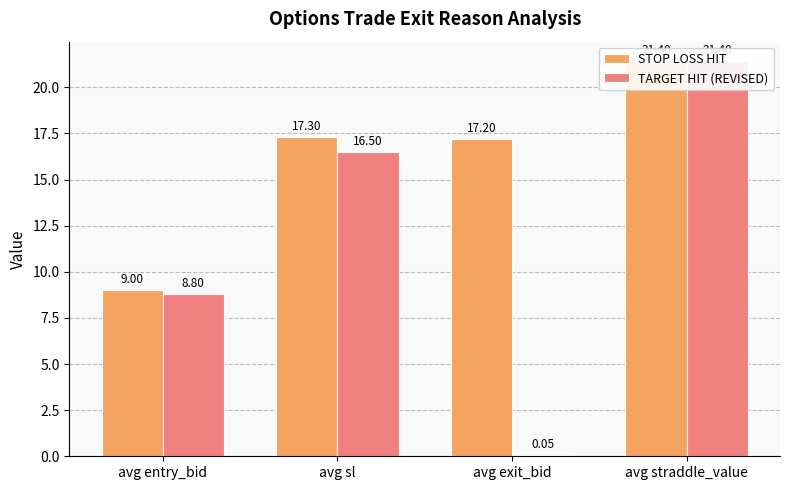

What is the total value across all series at avg sl?

33.8